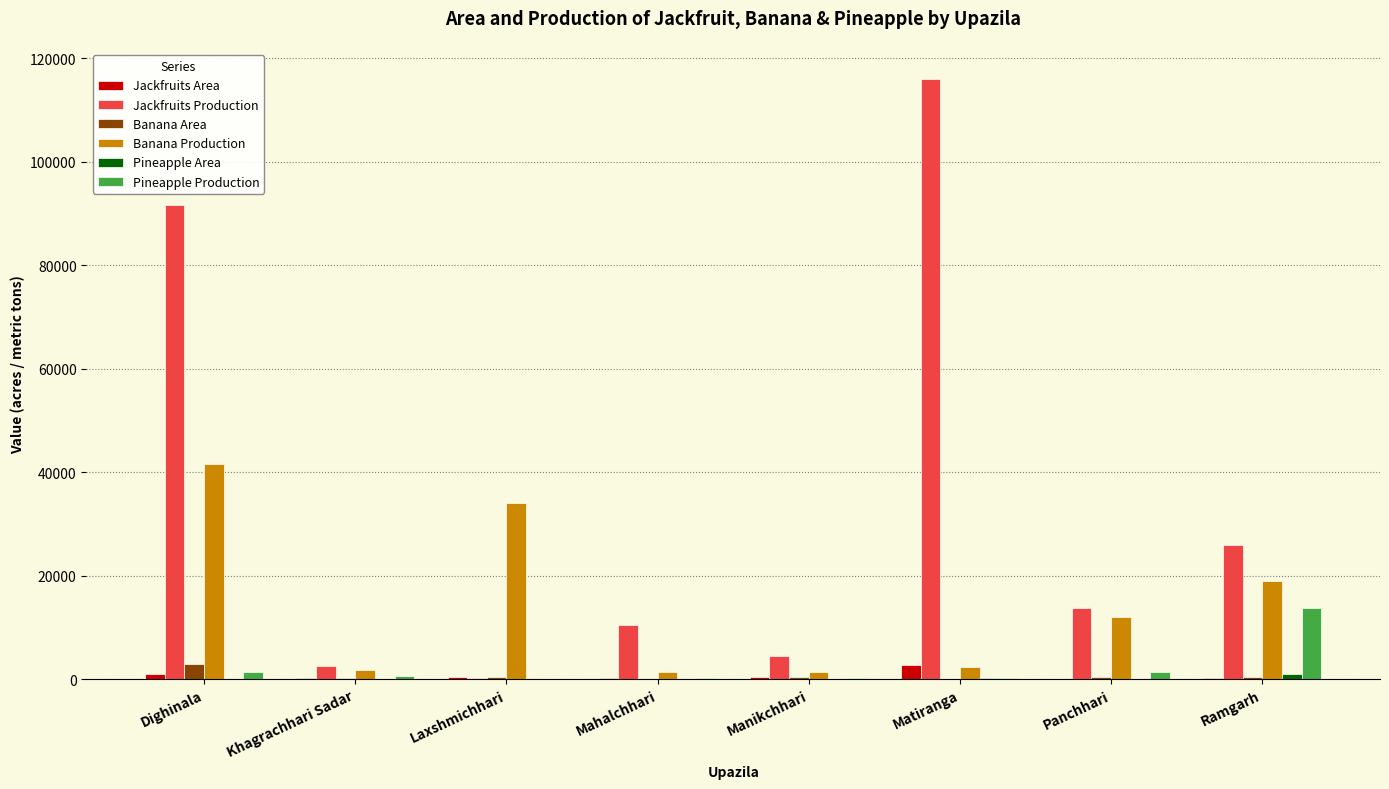

The Pineapple Production series shows 134 at Mahalchhari. True or false?

True